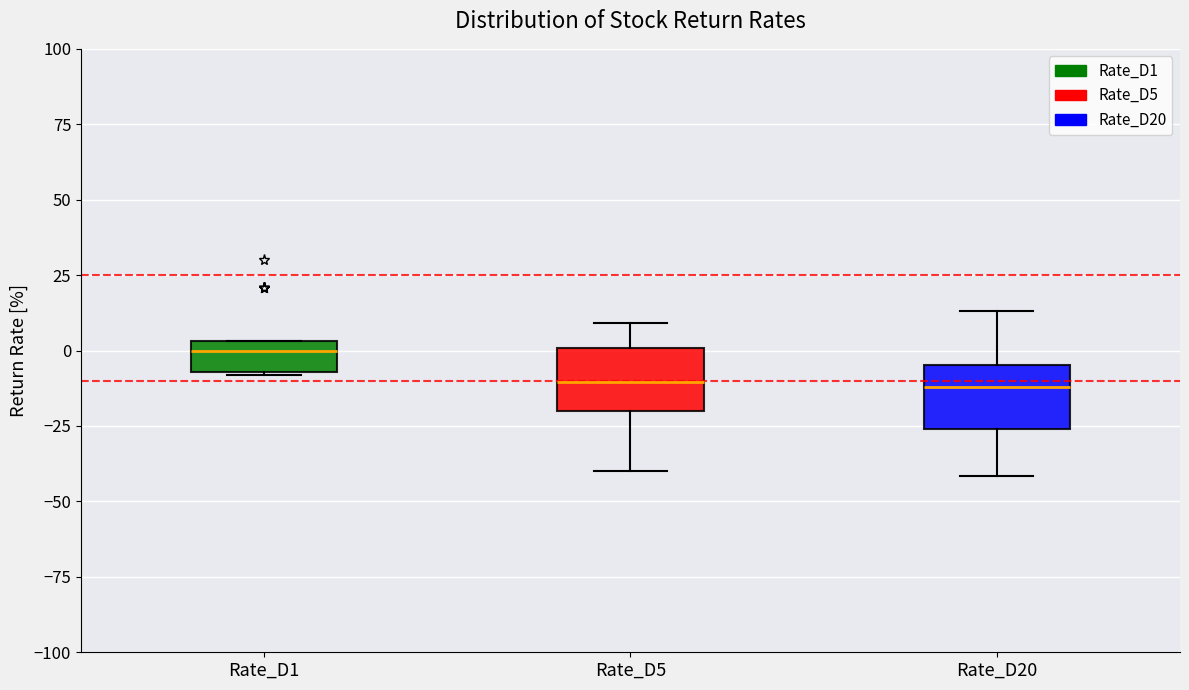

Which box has the highest median line?

Rate_D1